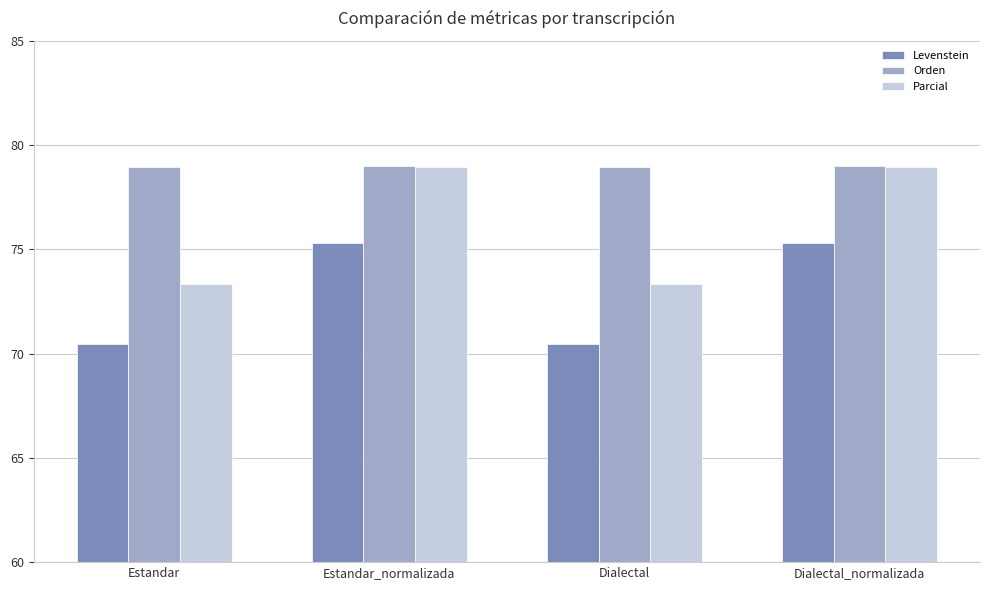

What position from the right is Estandar?

4